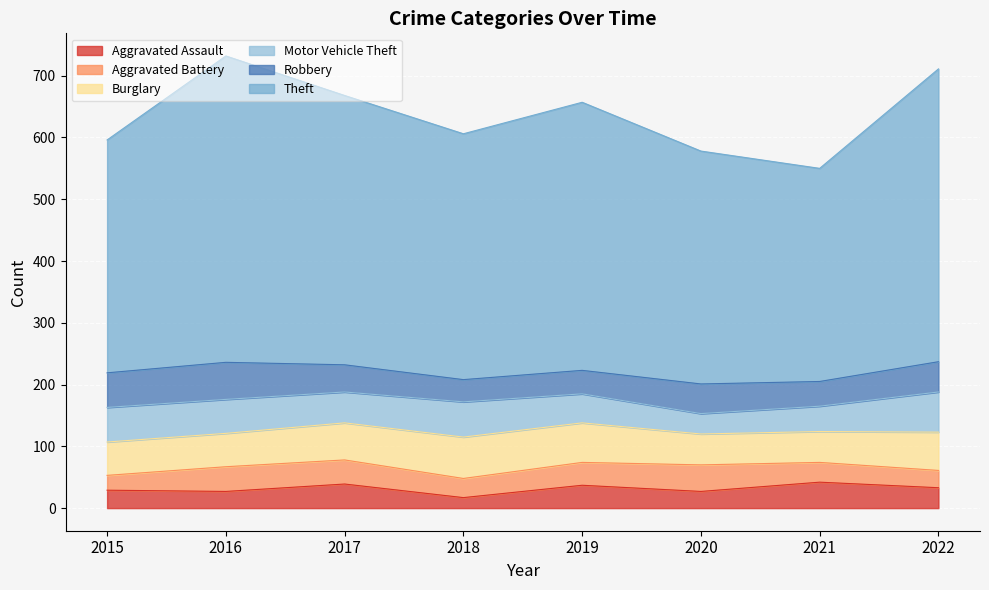

At how many categories does at least one series exceed 371?

7